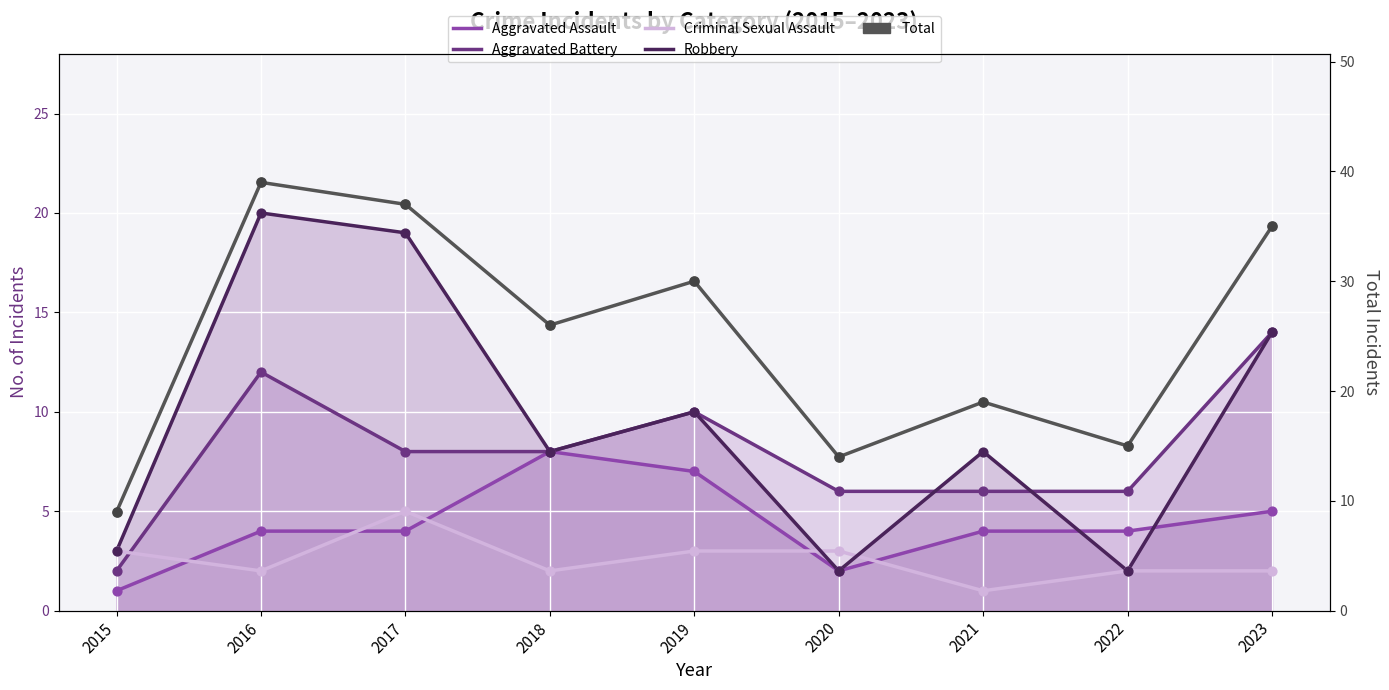

Which series reaches the maximum Y coordinate?

Total